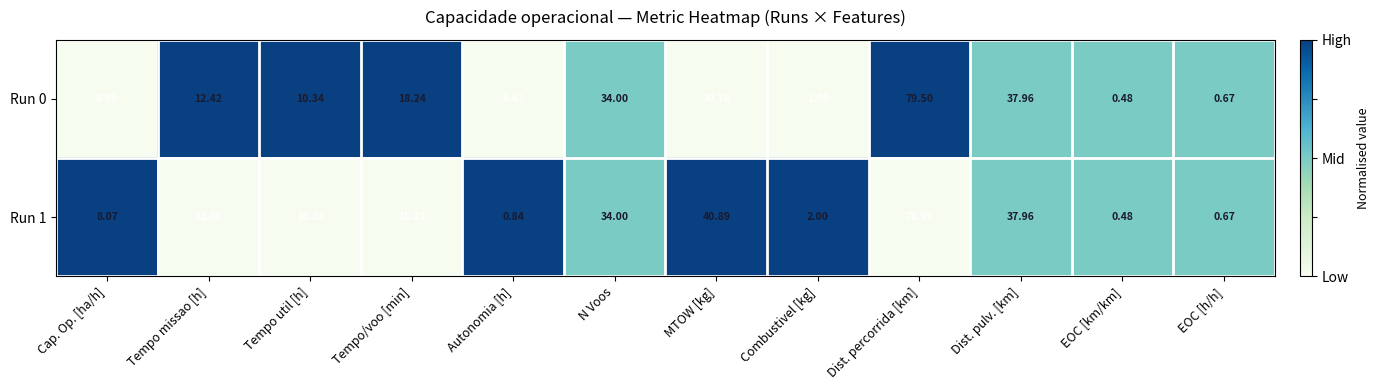

Which series has the largest total across all categories?

Run 1